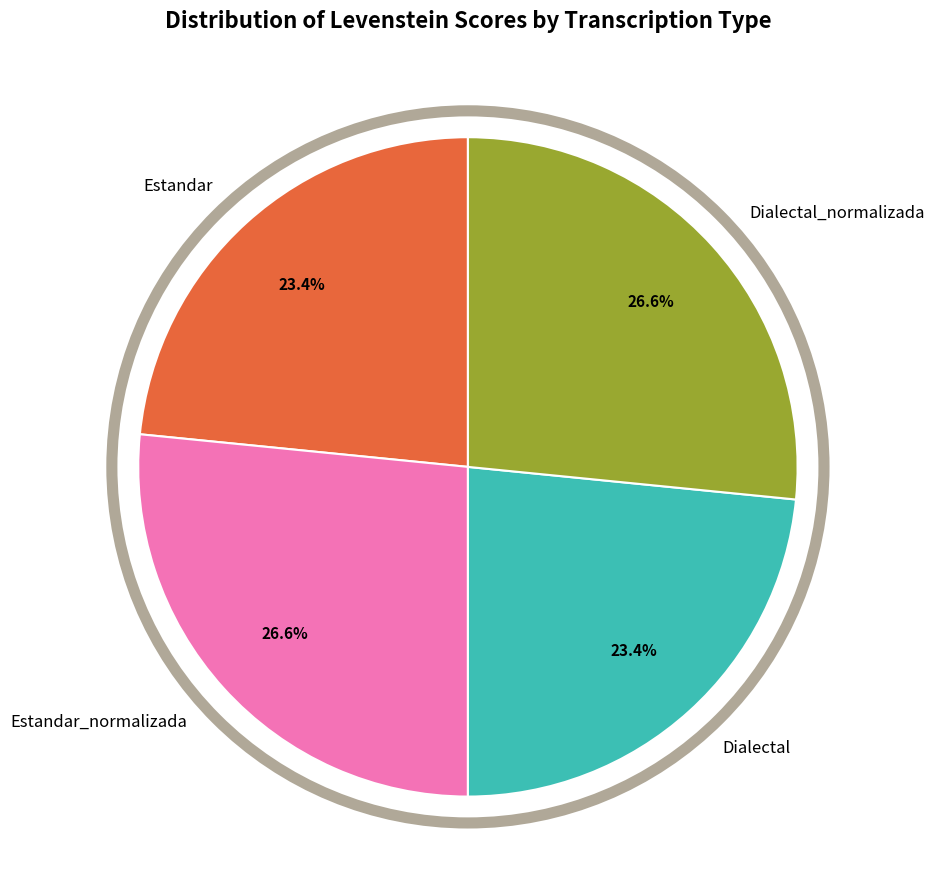

Does Dialectal represent more than half of the total?

No